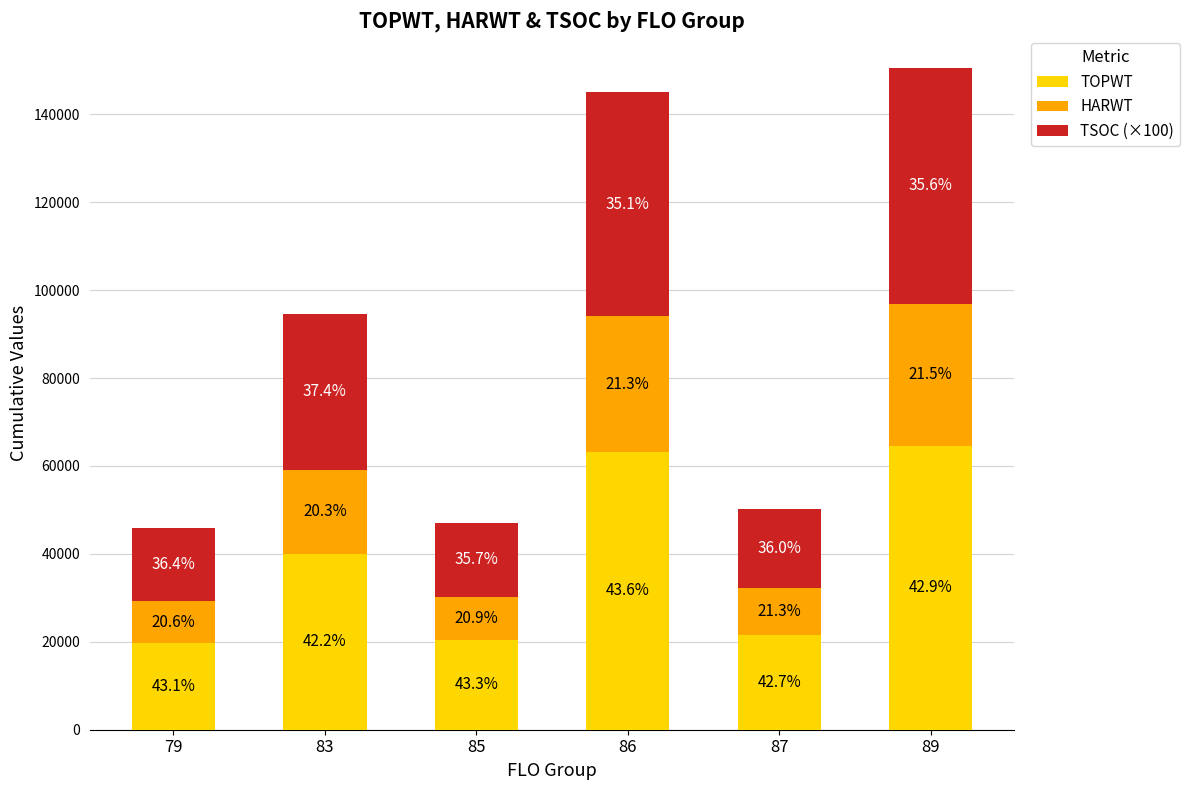

Are the bars horizontal?

No